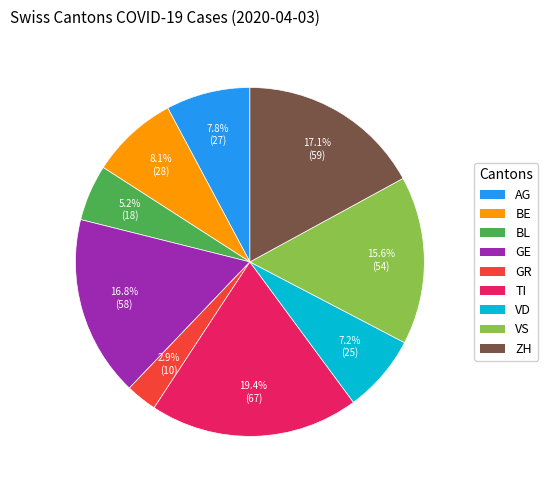

To the nearest percent, what is the combined percentage of VD and BL?

12%